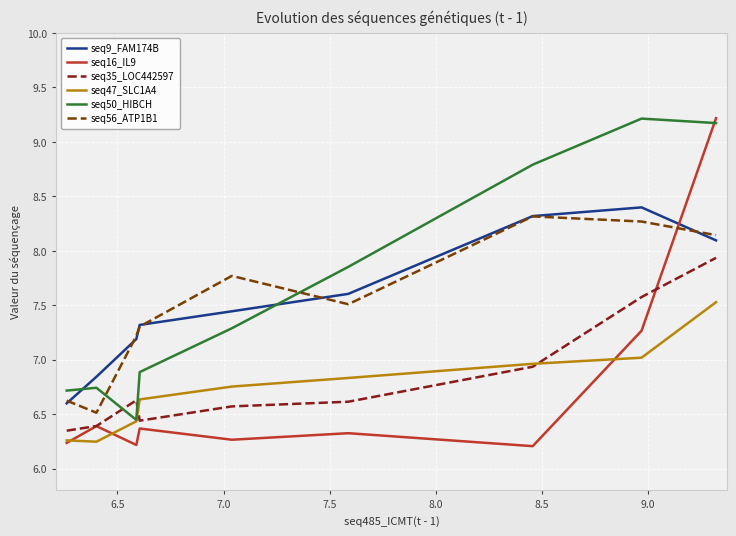

What is the greatest value displayed?

9.2